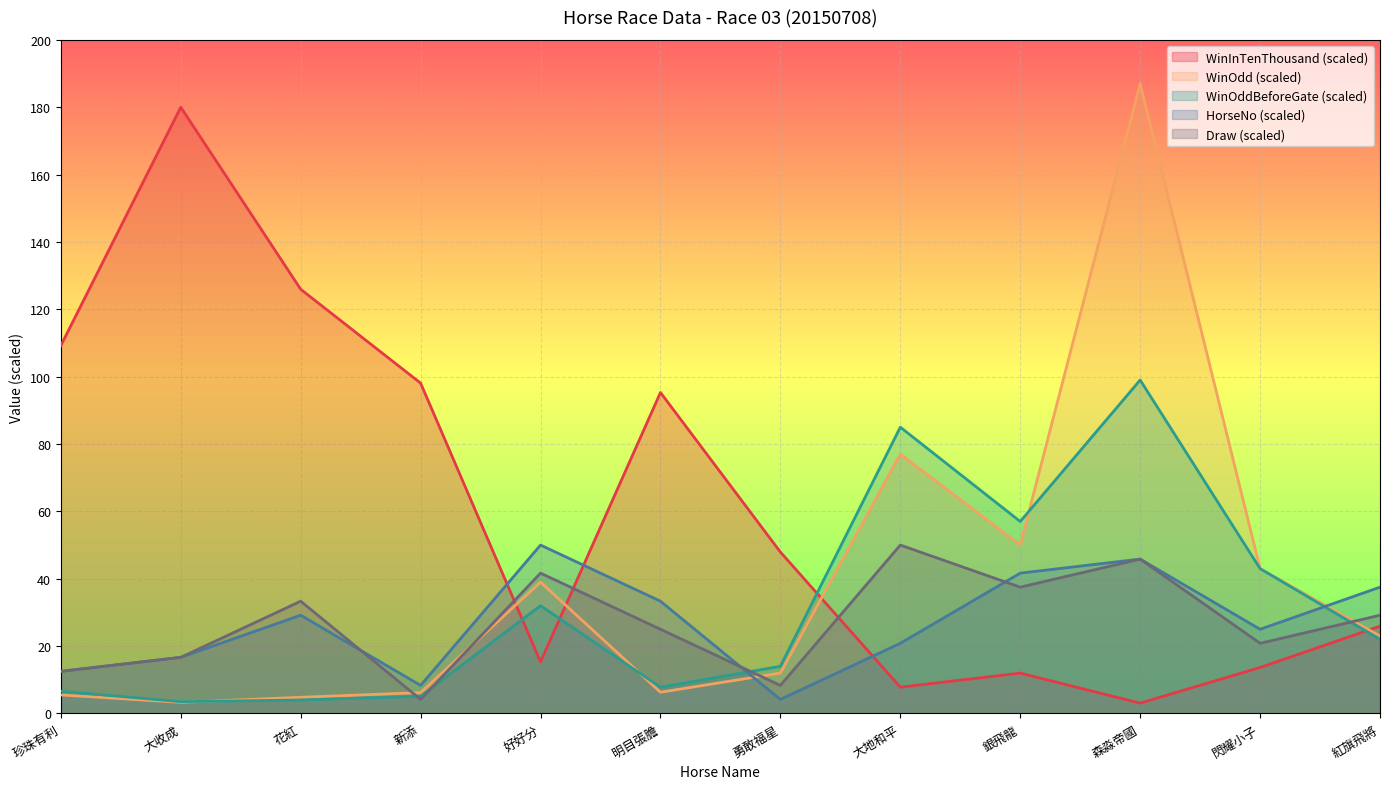

What is the sum of the WinOdd values at 好好分 and 閃耀小子?

82.0